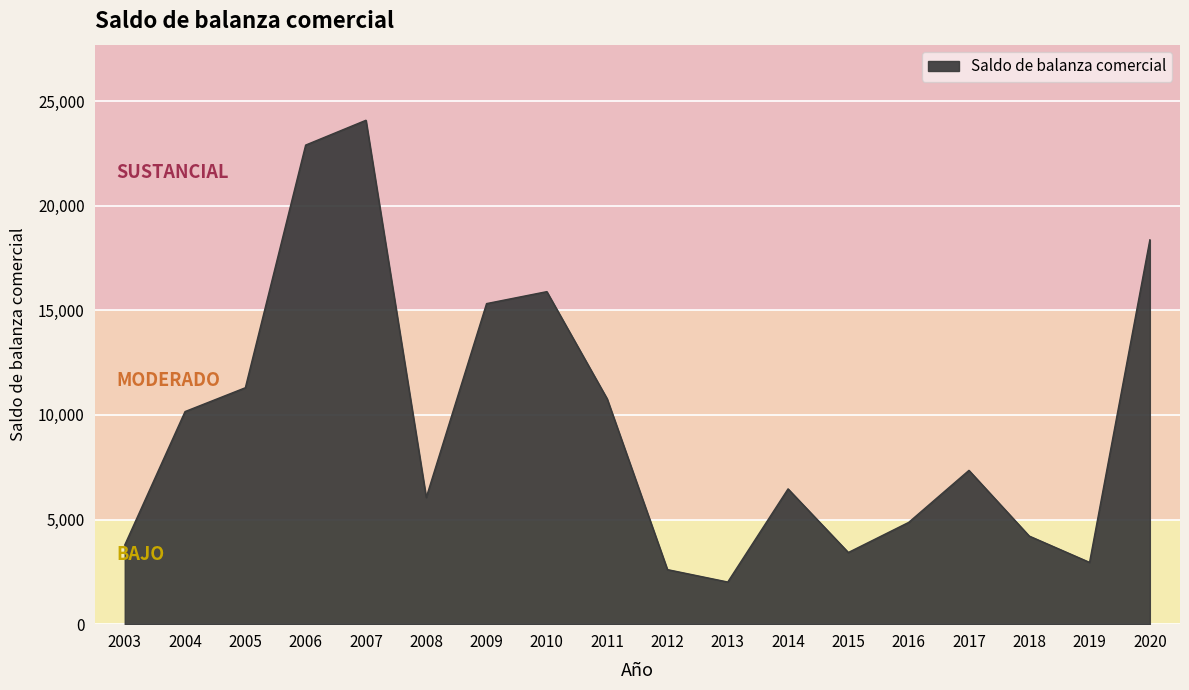

At which label is the value closest to 13049?

2005